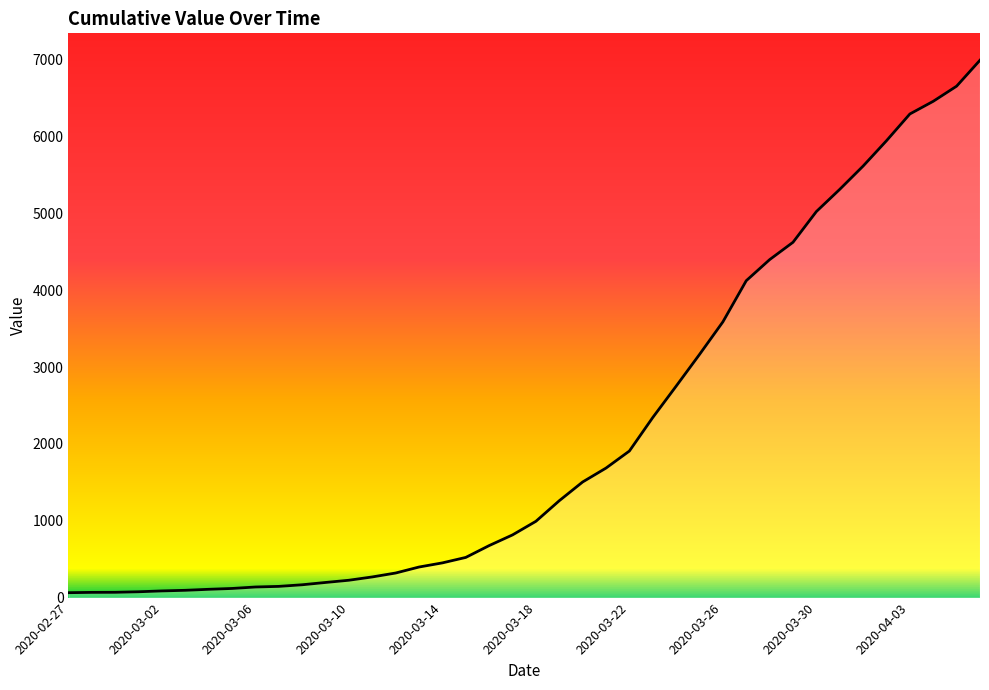

What is the greatest value displayed?

6995